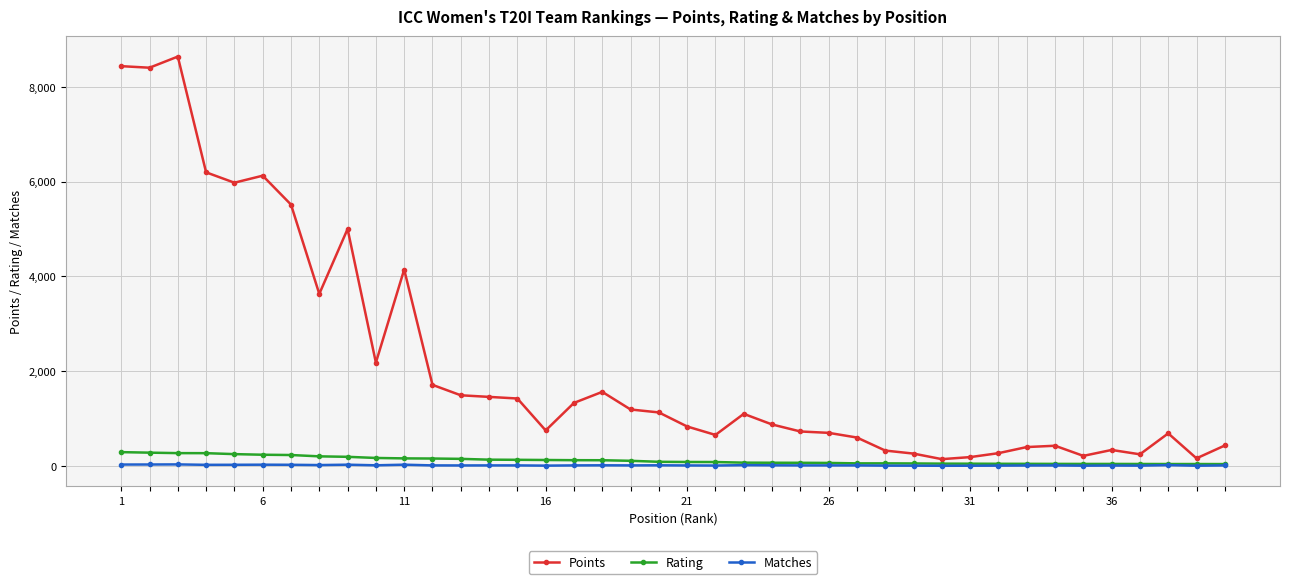

True or false: Points has more than 0 points higher than both neighbors.

True